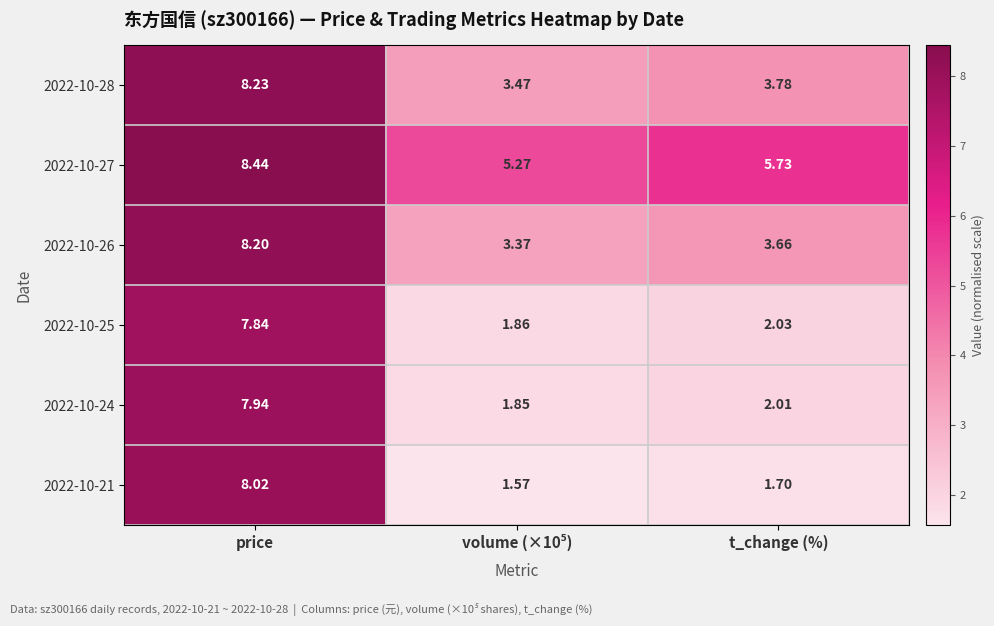

Is the value of 2022-10-21 at price greater than the value of 2022-10-28 at price?

No